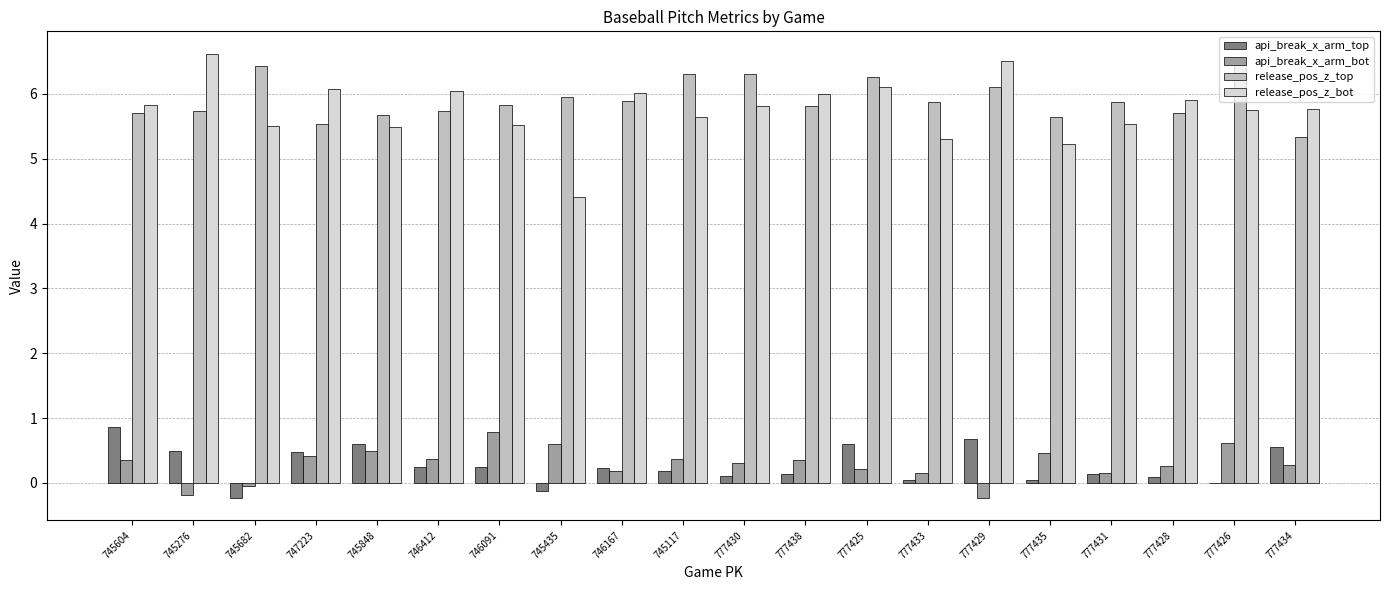

What is the sum of the release_pos_z_bot values at 777431 and 745276?

12.2